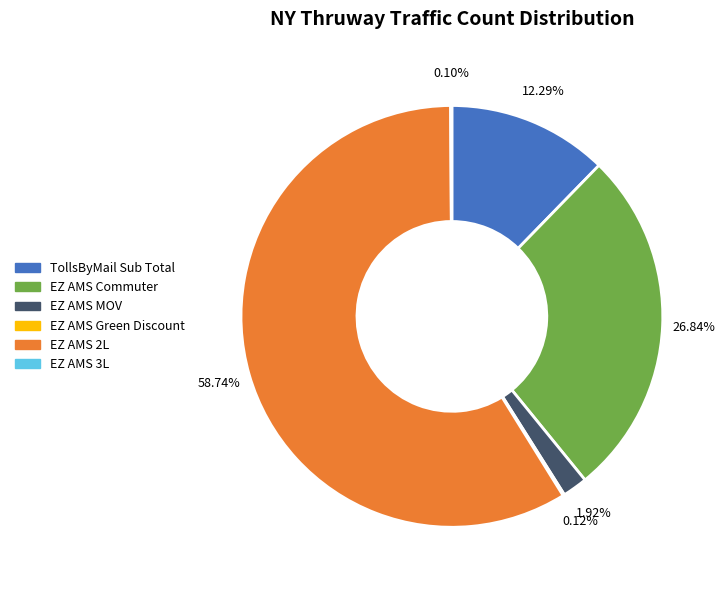

What is the largest slice in the pie chart?

EZ AMS 2L